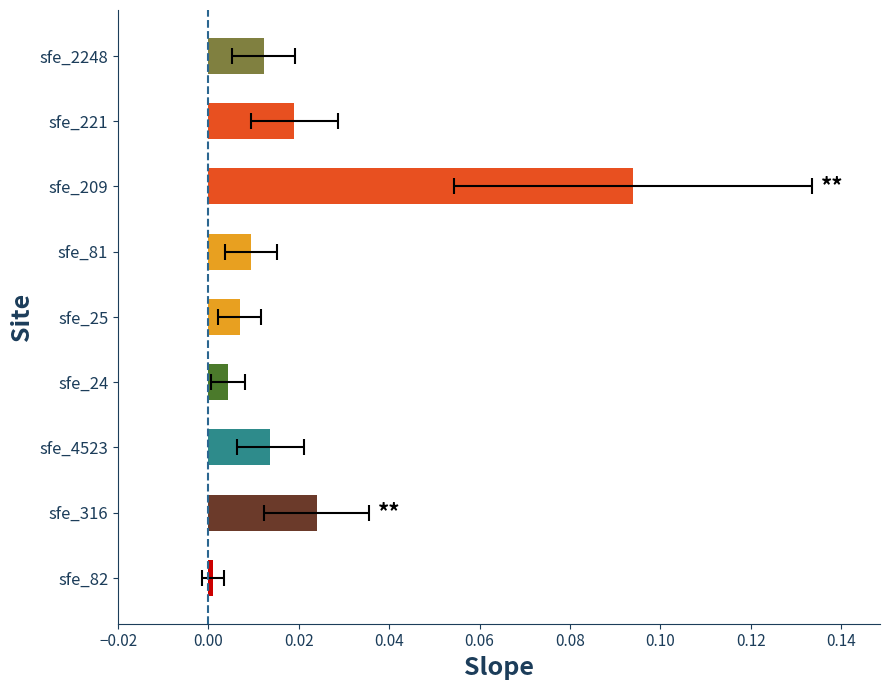

True or false: the data shows 0.0 at sfe_24.

False